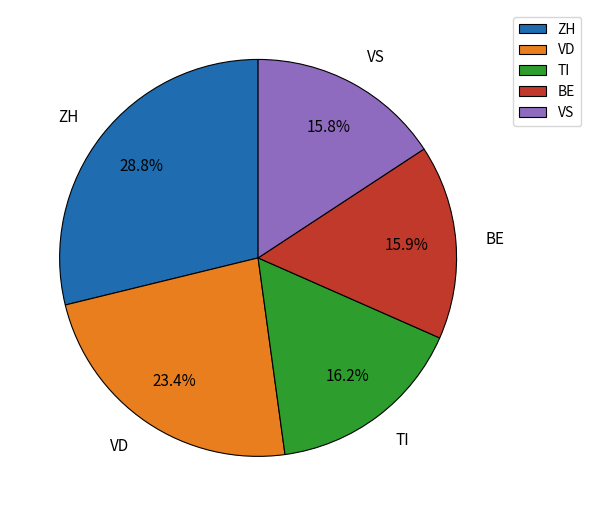

Is there a majority slice in this chart?

No